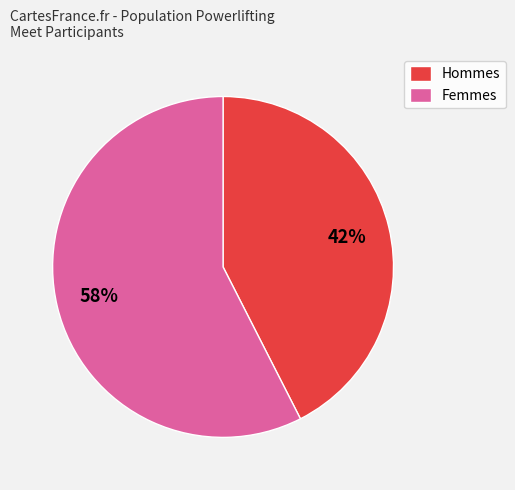

To the nearest percent, what is the average slice percentage?

50%